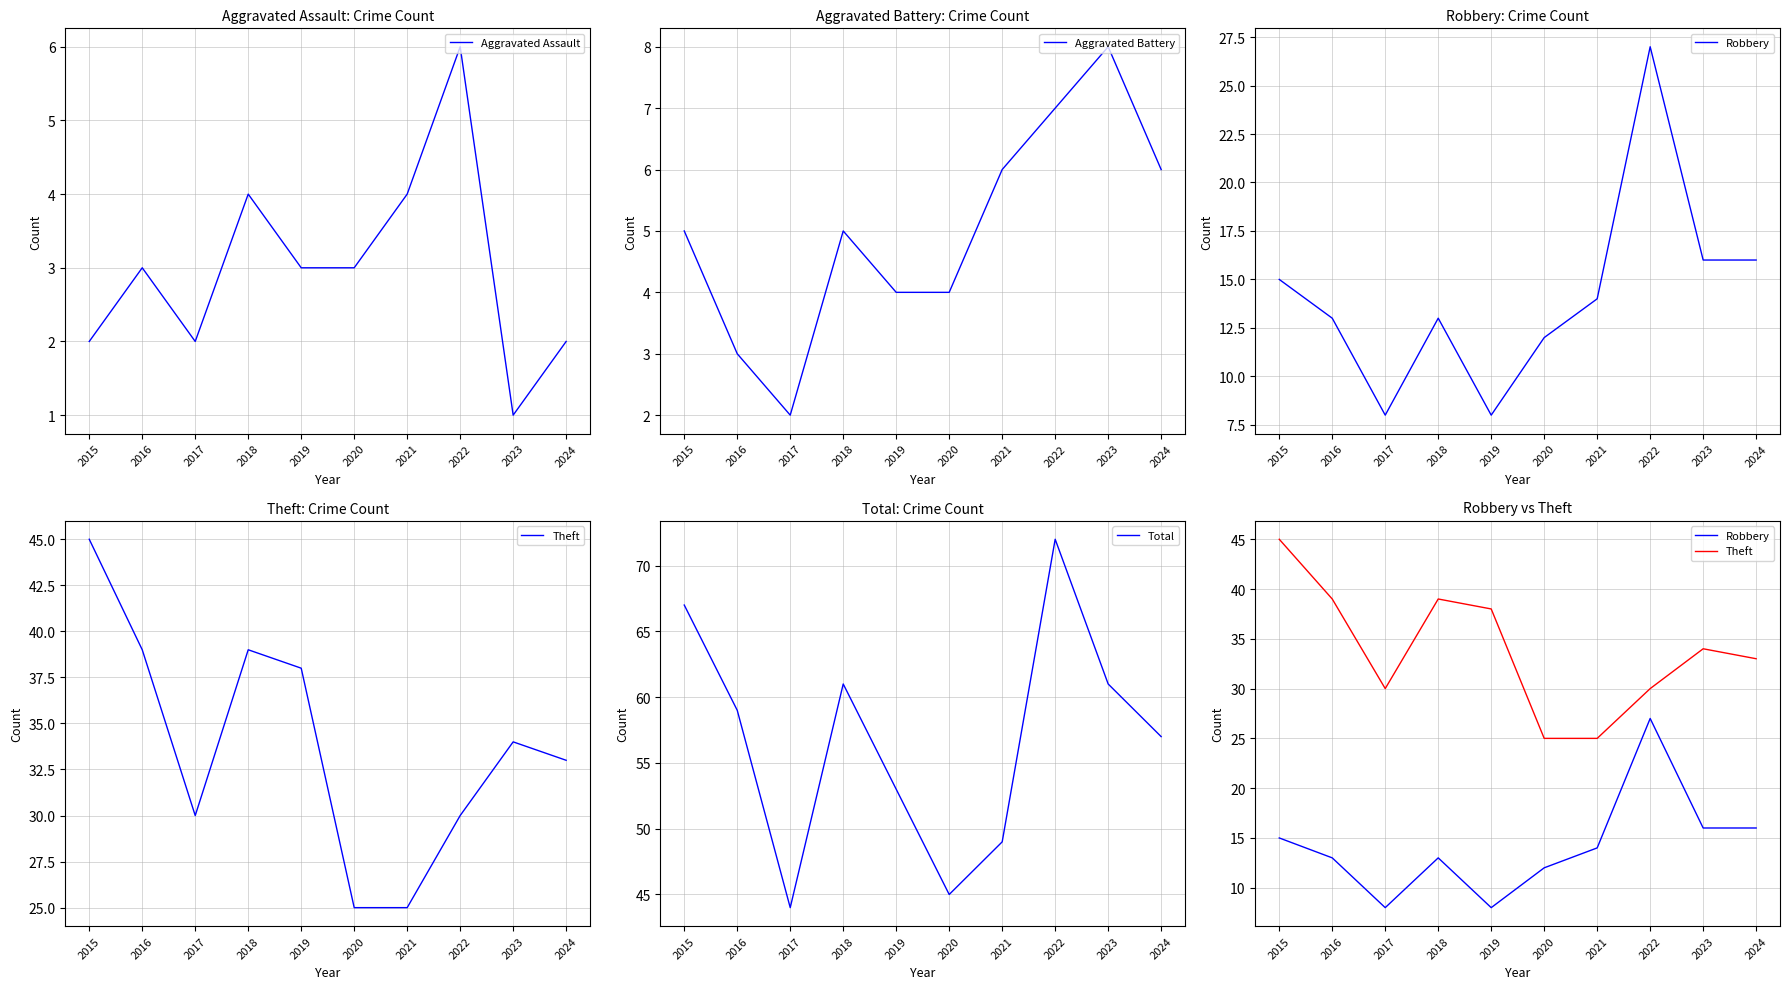

What is the value of the Robbery point at the 2nd from the left?

13